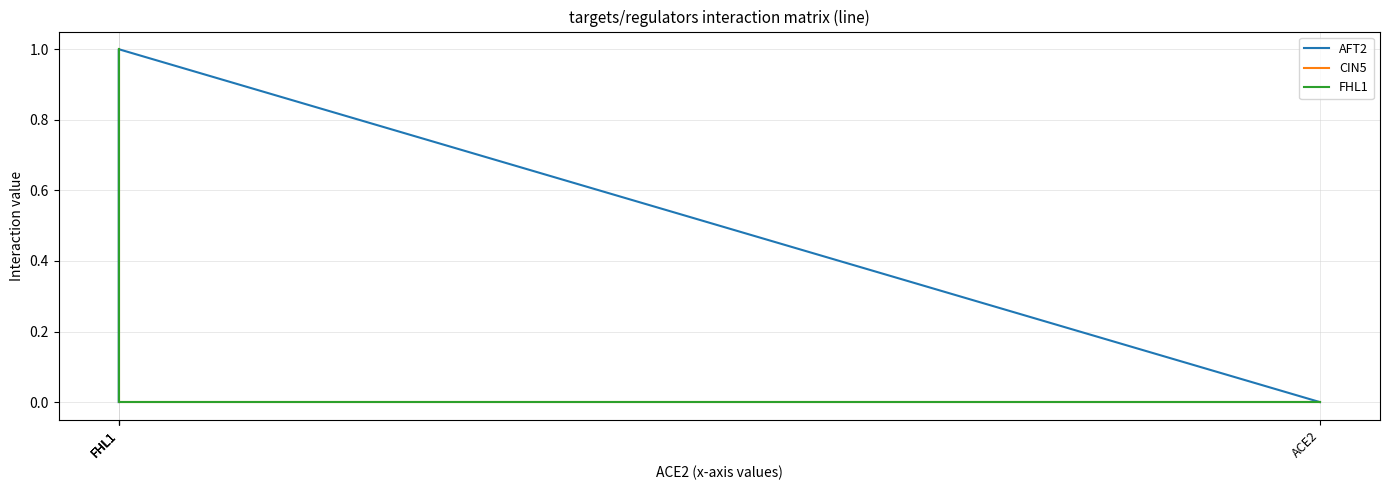

Which series has the widest spread of values?

AFT2